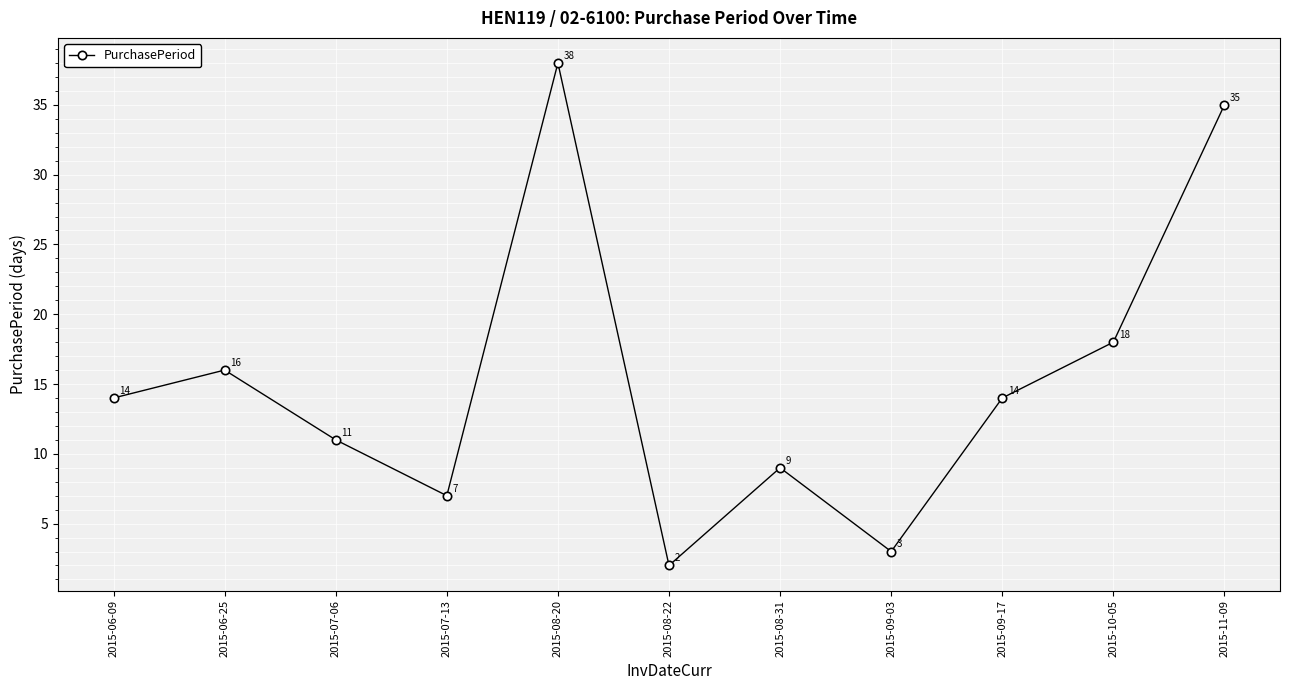

How many categories are shown in the chart?

11